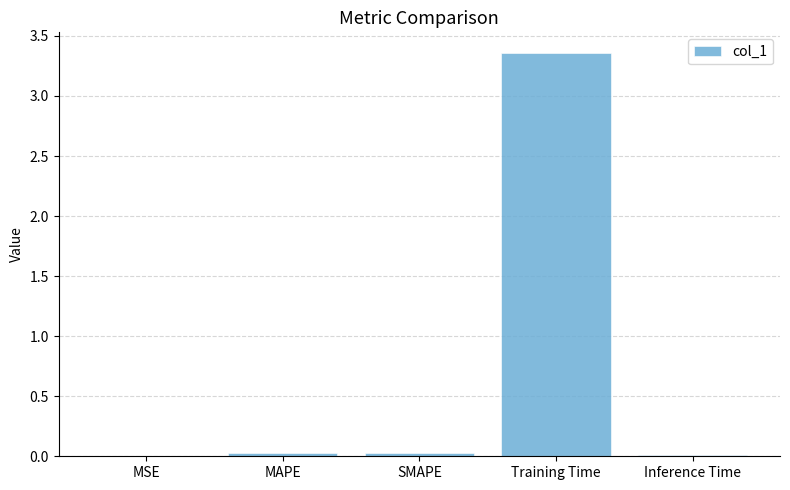

Is it true that the value at MAPE is 0.0?

True